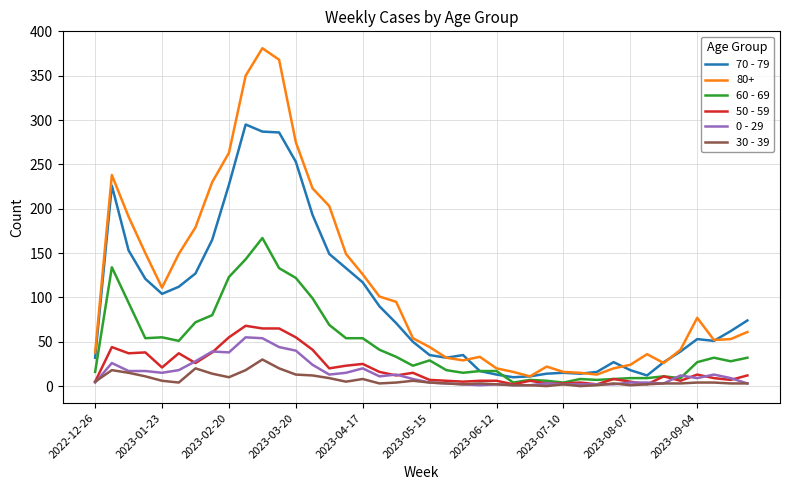

Which series has the largest range (max minus min)?

80+